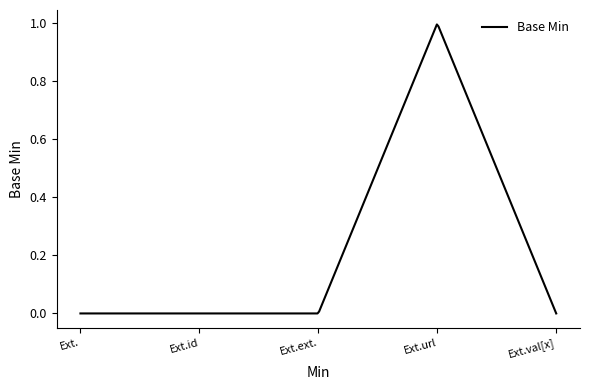

Reading right to left, extract all data points from this chart.

Extension.value[x]=0	Extension.url=1	Extension.extension=0	Extension.id=0	Extension=0